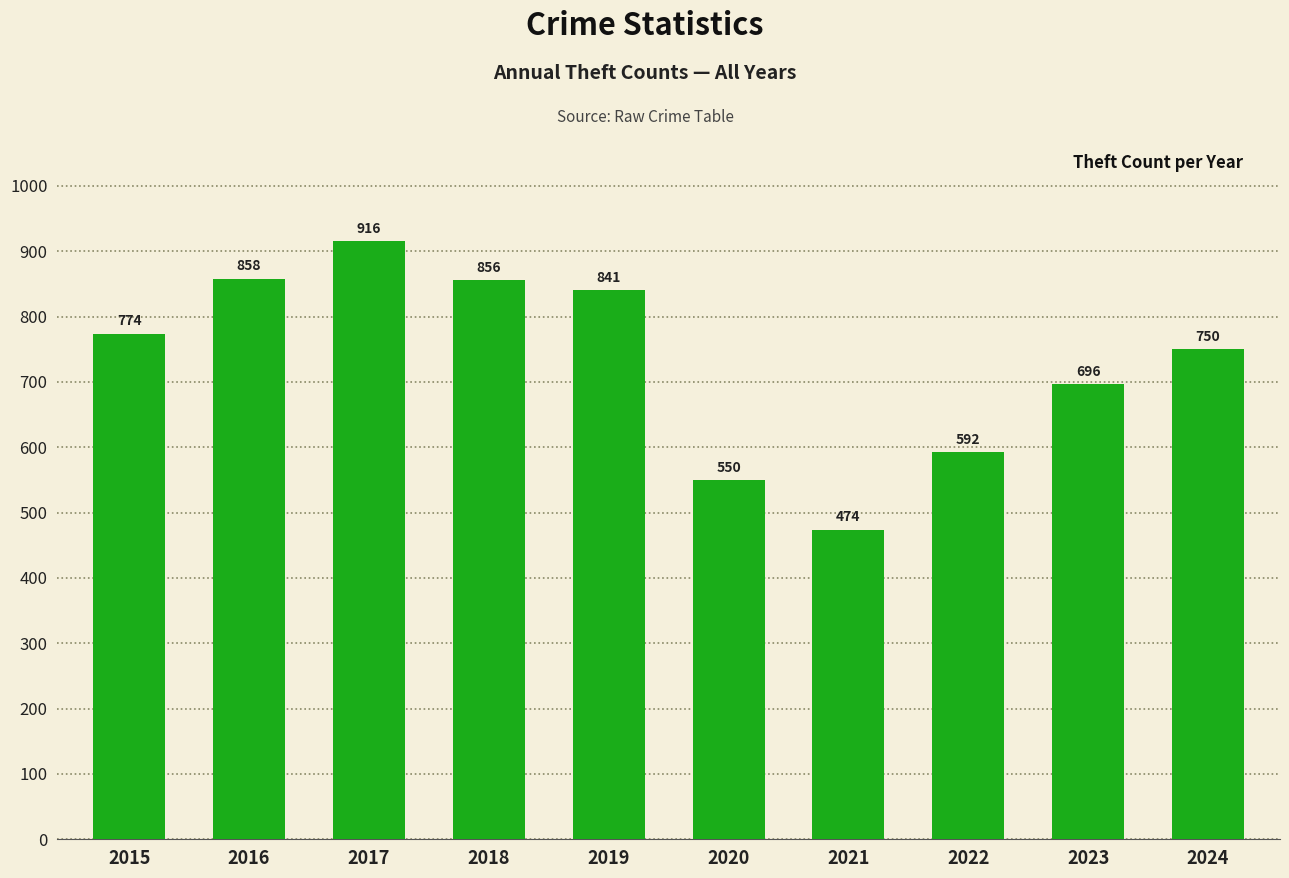

Which label corresponds to the largest value in the chart?

2017